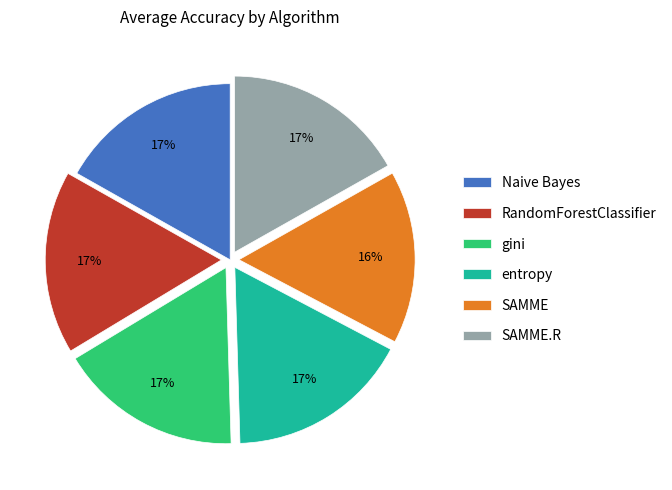

To the nearest percent, what portion does SAMME.R represent?

17%